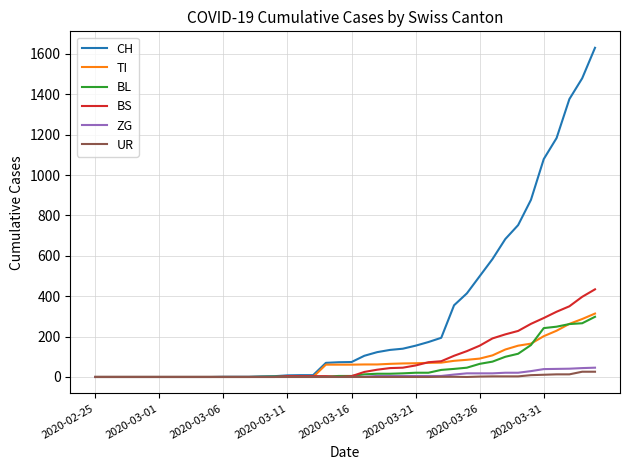

Which series has the largest total across all categories?

CH